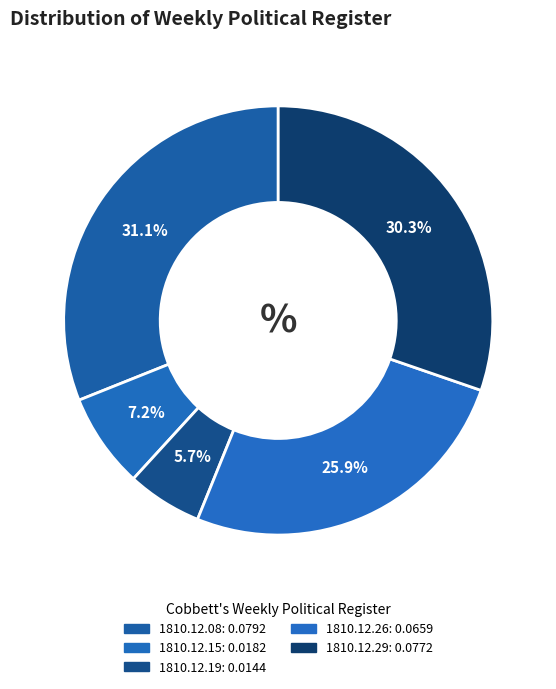

Does 1810.12.26 represent more than half of the total?

No